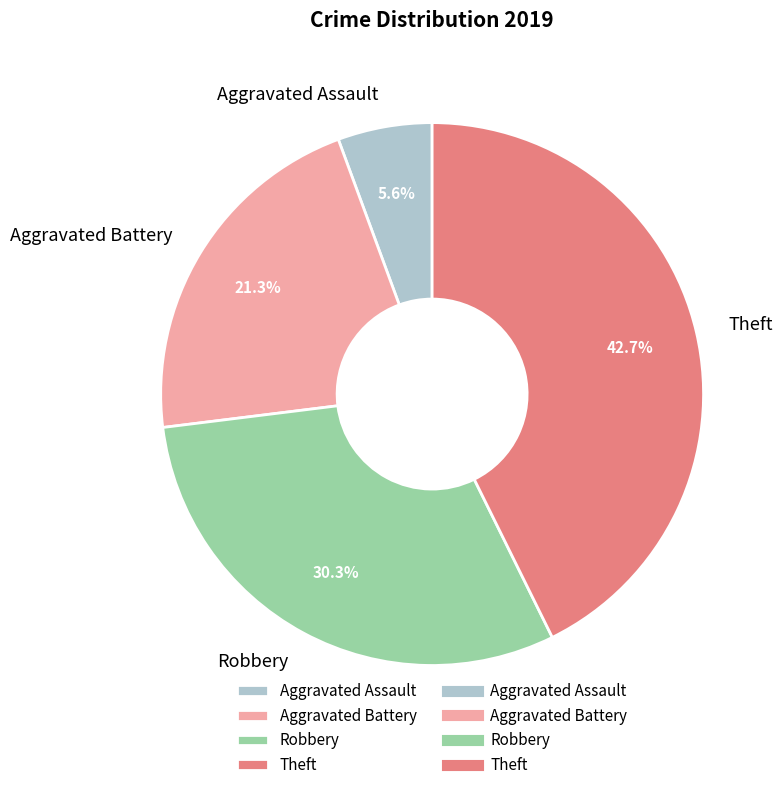

To the nearest percent, what is the difference between the Aggravated Assault and Aggravated Battery slice percentages?

16%